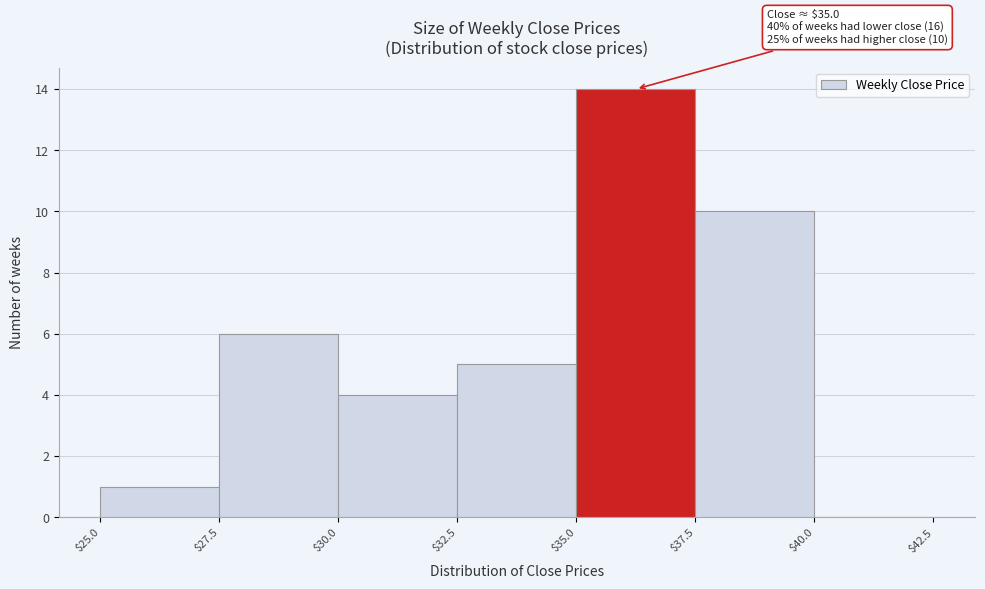

Over which range of the x-axis is the bar tallest?

$35.0 to $37.5